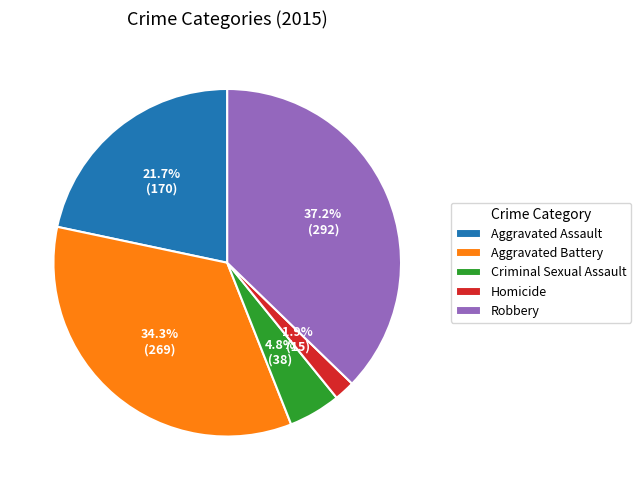

To the nearest percent, what is the difference between the largest and smallest slice percentages?

35%